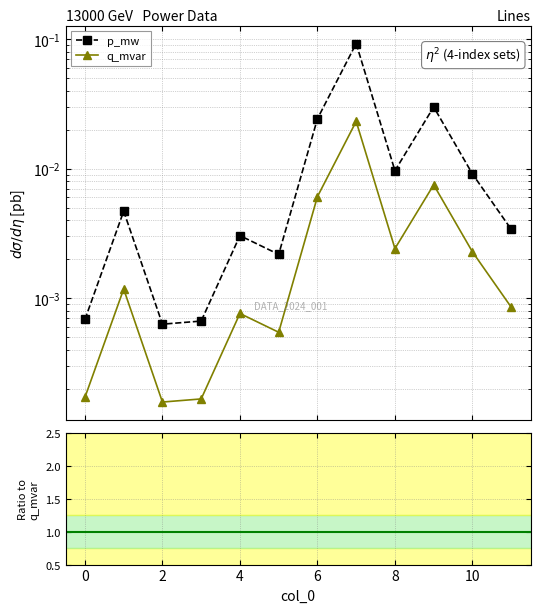

How many interior local valleys does the q_mvar series have?

3